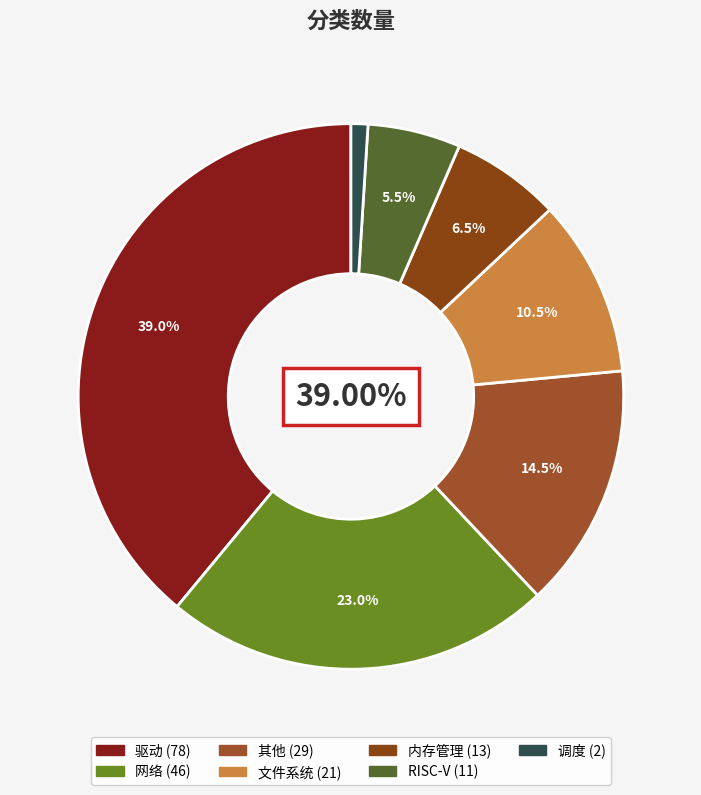

Count the number of slices in the pie.

7